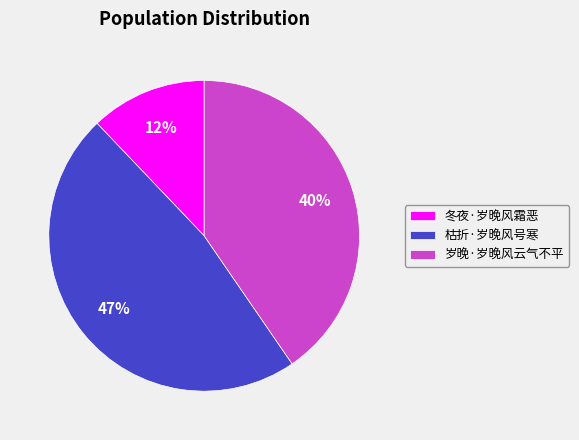

To the nearest percent, what is the combined percentage of 冬夜·岁晚风霜恶 and 枯折·岁晚风号寒?

60%